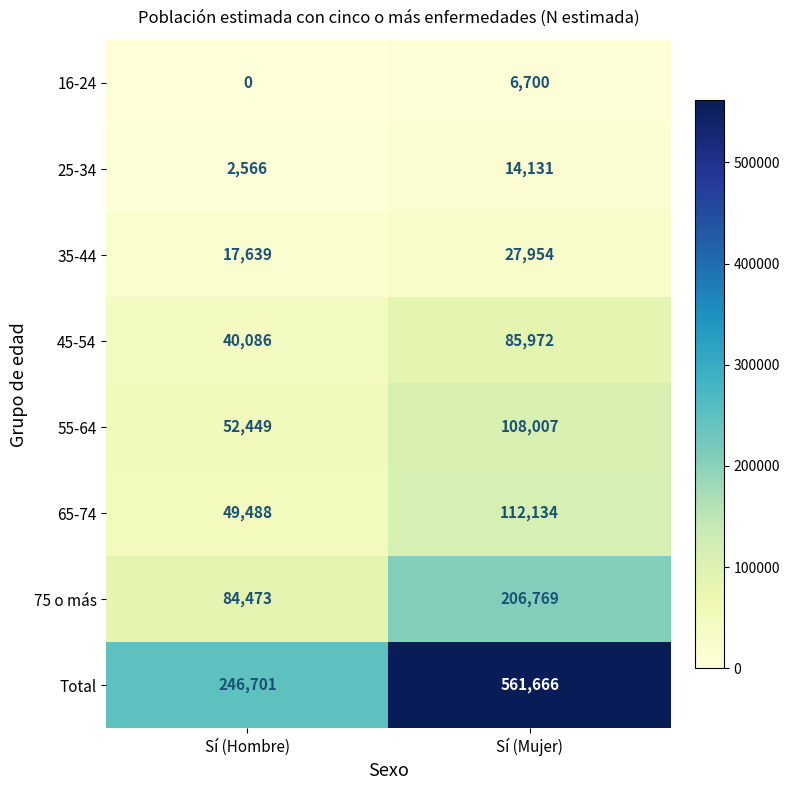

Between Sí (Hombre) and Sí (Mujer), which series saw the biggest shift?

Total